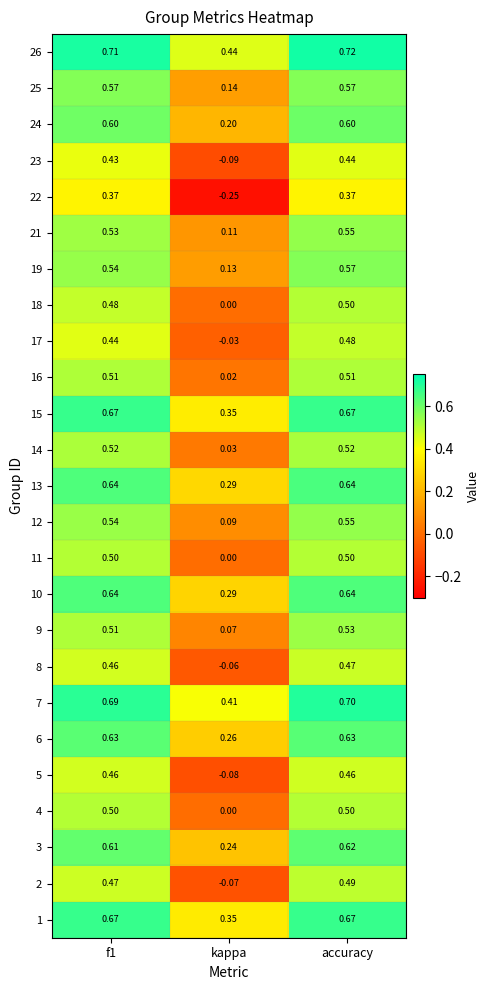

Which category has the lowest value in the 13 series?

kappa